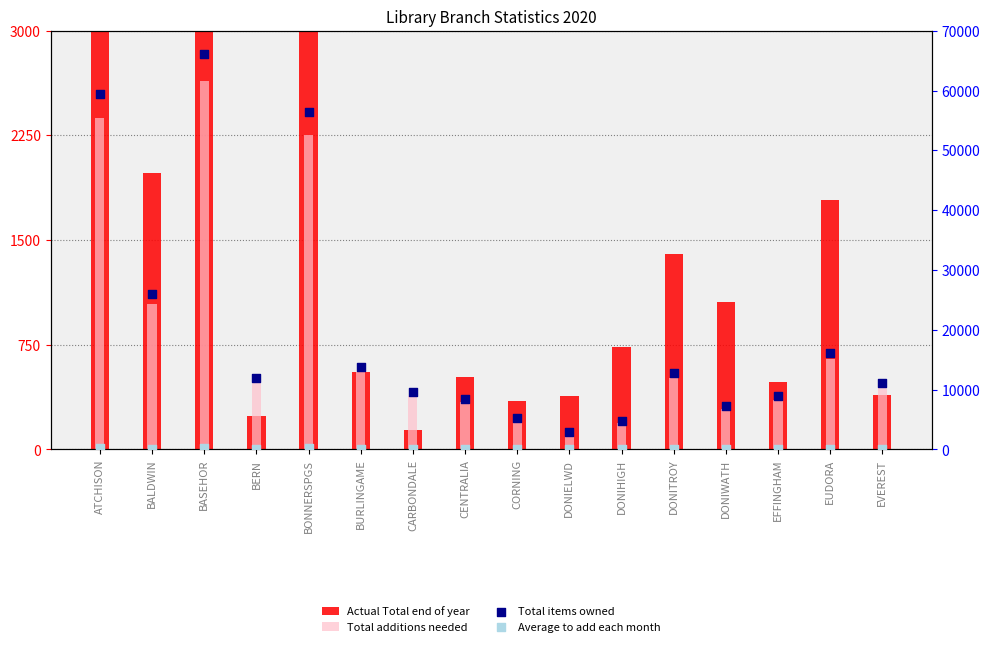

Which series reaches the maximum Y coordinate?

Total items owned